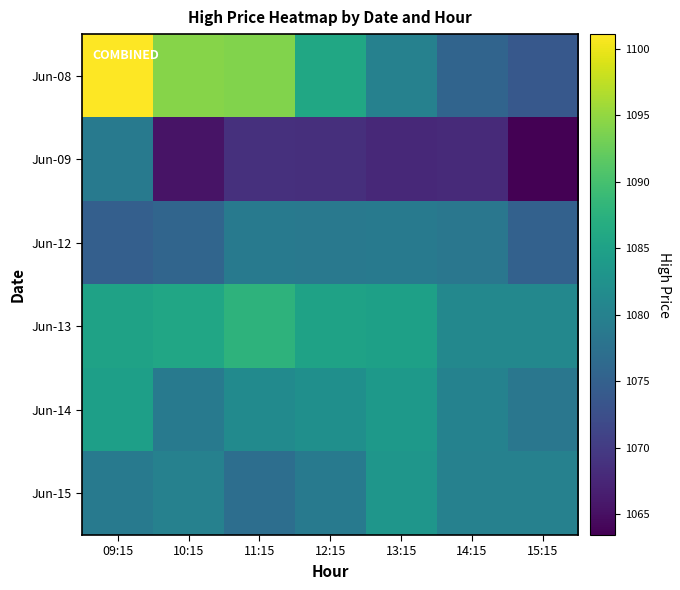

What is the total value across all series at 14:15?

6463.2